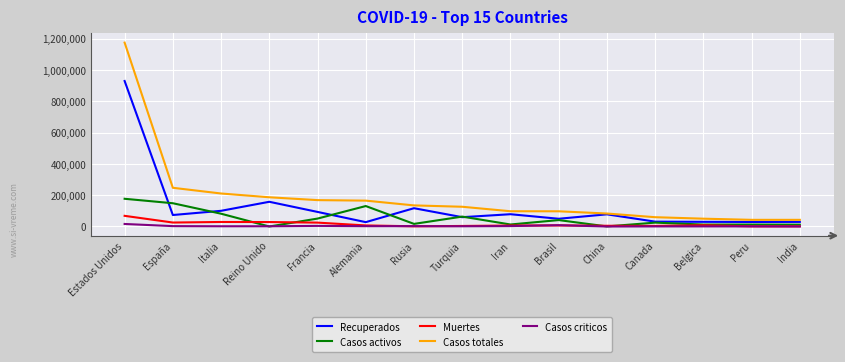

Count the number of data series in this chart.

5